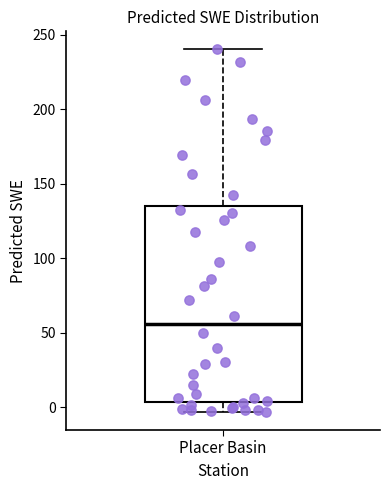

Read this box plot against the y-axis: the position of the median line, the range covered by the box, and the ends of both whiskers. The values are not printed on the chart, so give them approximately, as read against the axis.

median 55, box 5 to 135, whiskers -5 to 240